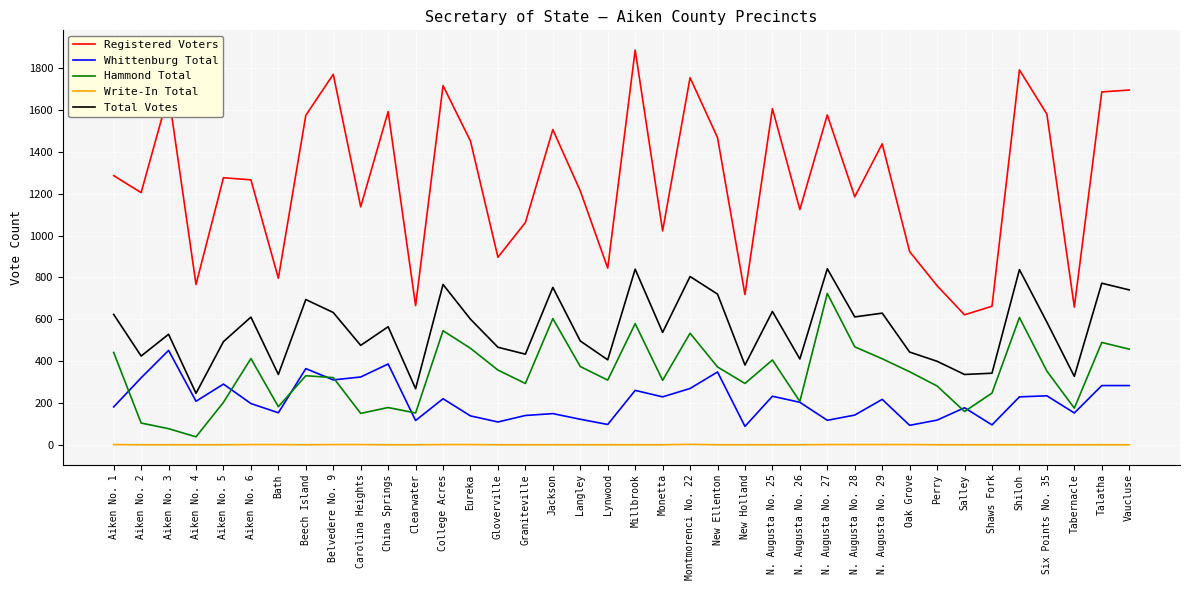

Which category has the highest value across all series?

Millbrook